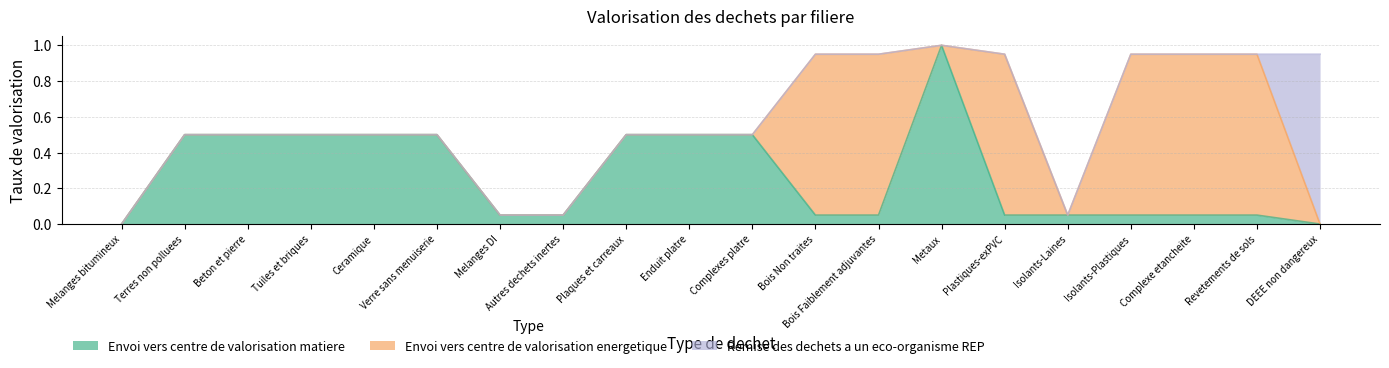

How many intersections are there between Envoi vers centre de valorisation matiere and Envoi vers centre de valorisation energetique?

5